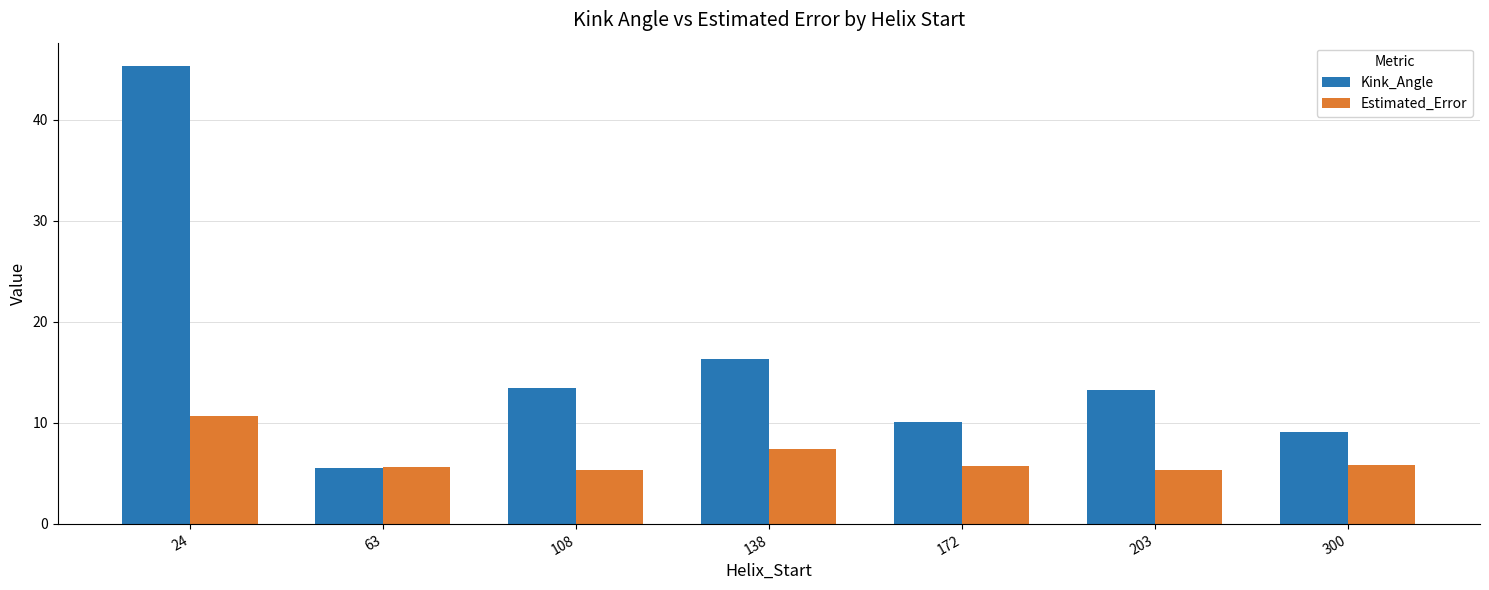

True or false: Estimated_Error has a value of 2.9 at 203.

False